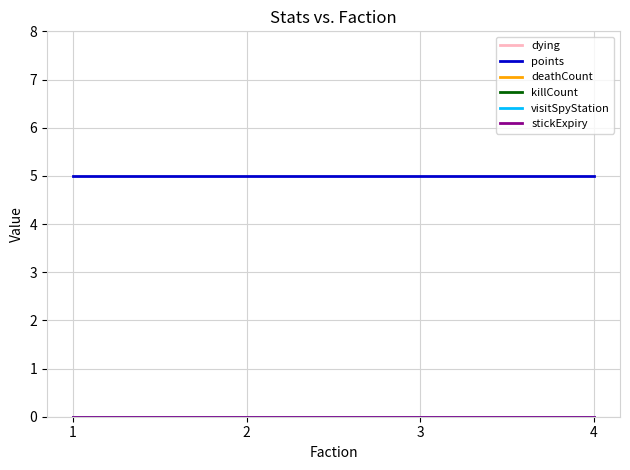

Which series has the largest total across all categories?

points